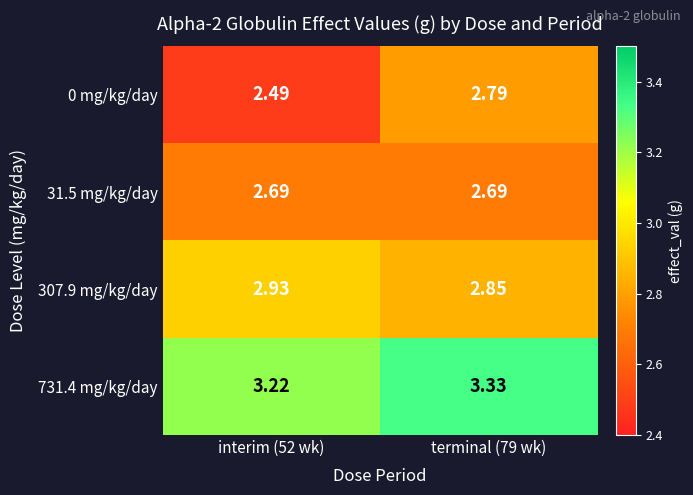

Is the value of 0 mg/kg/day at terminal (79 wk) greater than the value of 31.5 mg/kg/day at terminal (79 wk)?

Yes